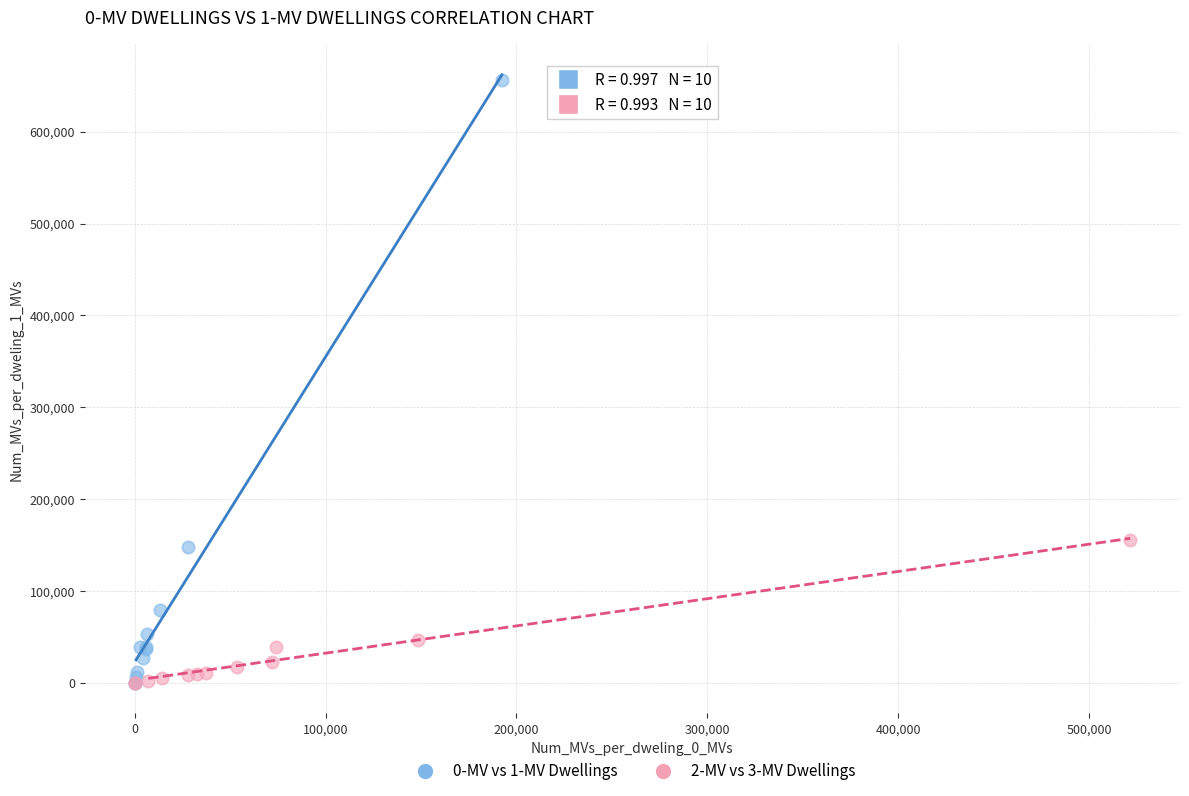

Which series has the largest Y range (max minus min)?

0-MV vs 1-MV Dwellings